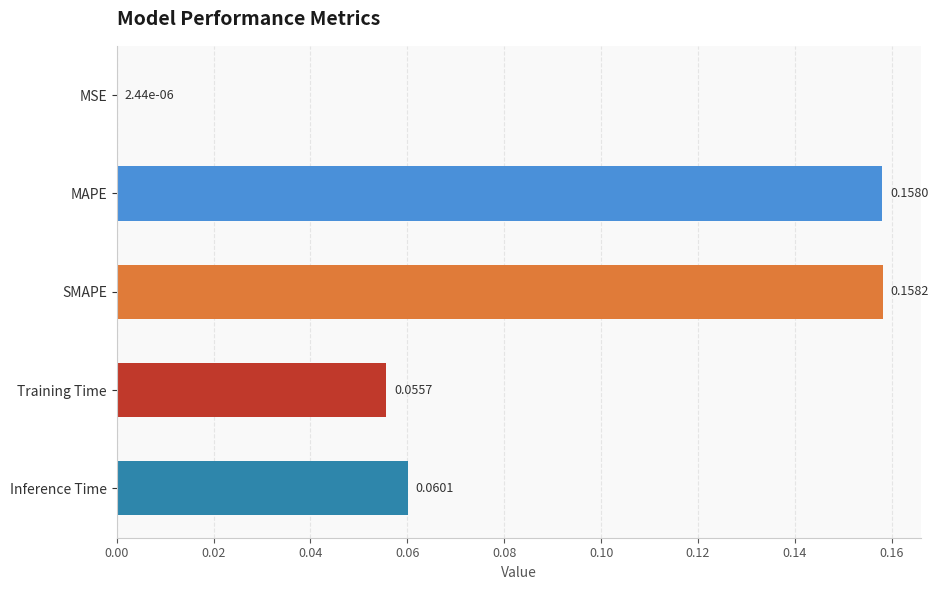

Where is the data nearest to the value 0?

MSE